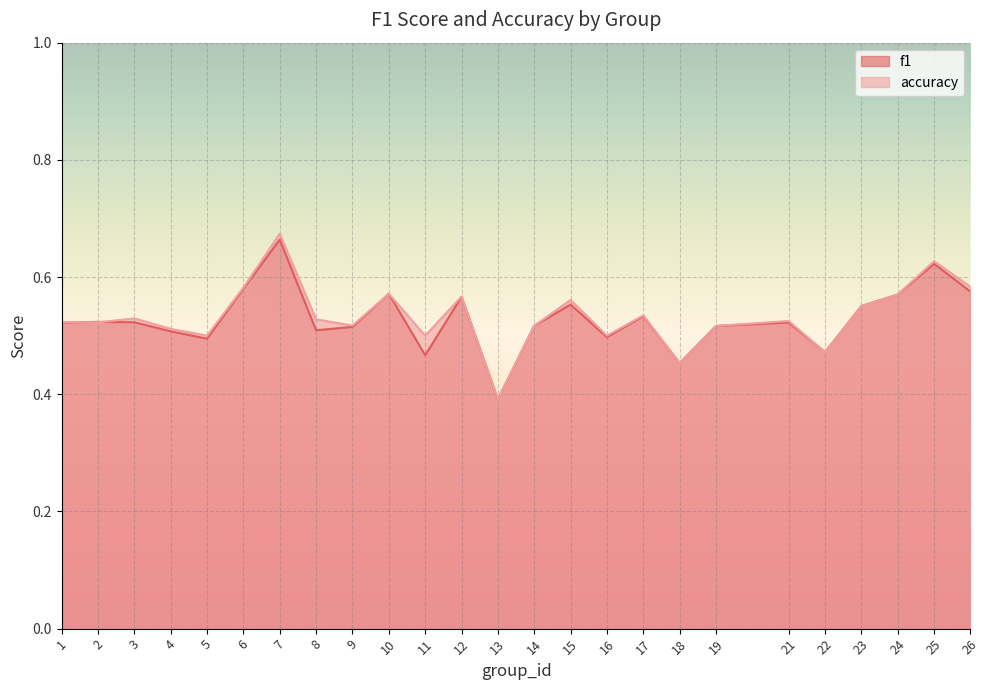

Is it true that f1 equals 0.6 at 26?

True